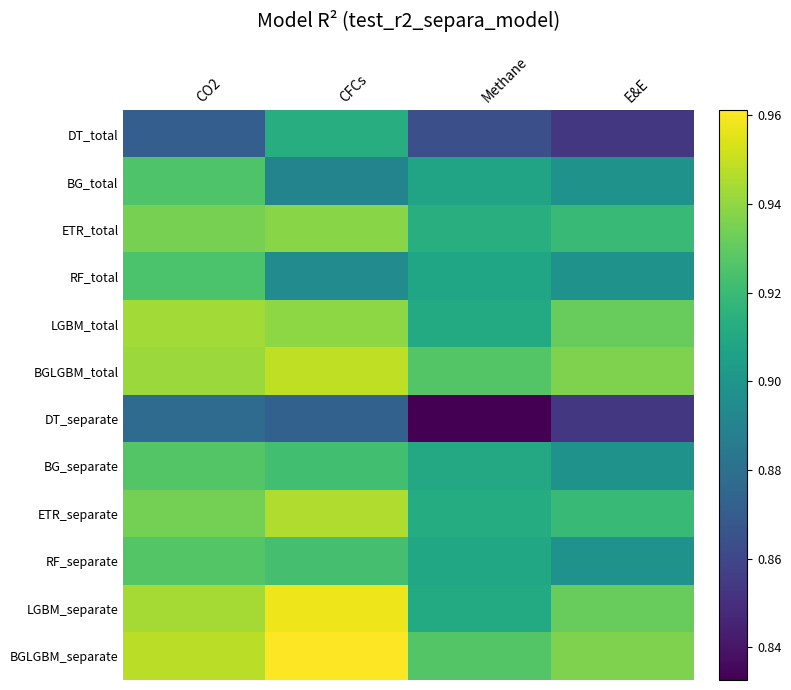

Reading left to right, transcribe all the data shown in this chart.

DT_total: CO2=0.9	CFCs=0.9	Methane=0.9	E&E=0.9
BG_total: CO2=0.9	CFCs=0.9	Methane=0.9	E&E=0.9
ETR_total: CO2=0.9	CFCs=0.9	Methane=0.9	E&E=0.9
RF_total: CO2=0.9	CFCs=0.9	Methane=0.9	E&E=0.9
LGBM_total: CO2=0.9	CFCs=0.9	Methane=0.9	E&E=0.9
BGLGBM_total: CO2=0.9	CFCs=0.9	Methane=0.9	E&E=0.9
DT_separate: CO2=0.9	CFCs=0.9	Methane=0.8	E&E=0.9
BG_separate: CO2=0.9	CFCs=0.9	Methane=0.9	E&E=0.9
ETR_separate: CO2=0.9	CFCs=0.9	Methane=0.9	E&E=0.9
RF_separate: CO2=0.9	CFCs=0.9	Methane=0.9	E&E=0.9
LGBM_separate: CO2=0.9	CFCs=1.0	Methane=0.9	E&E=0.9
BGLGBM_separate: CO2=0.9	CFCs=1.0	Methane=0.9	E&E=0.9